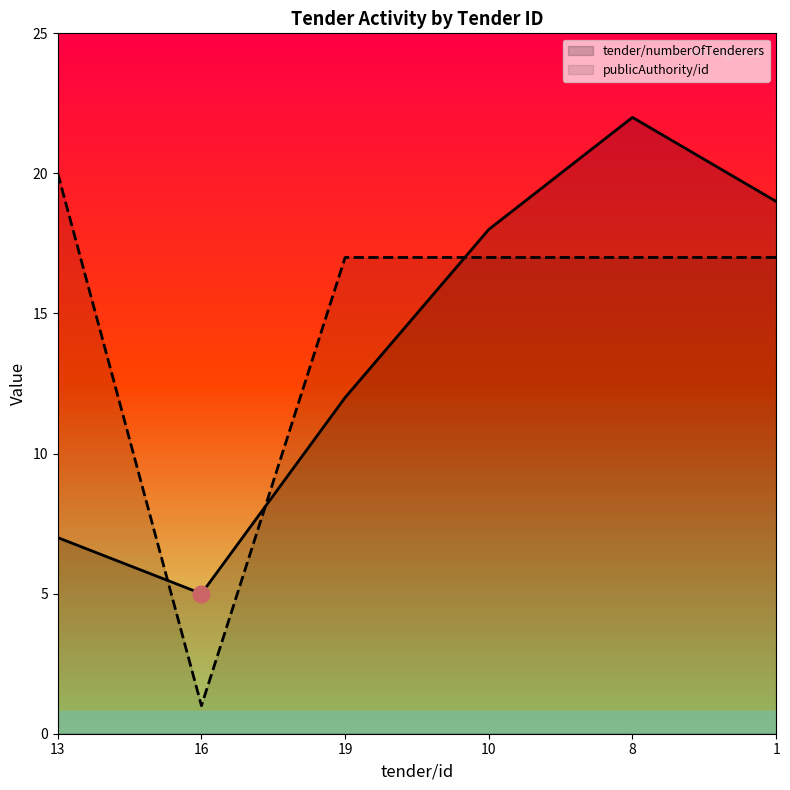

How many values in the publicAuthority/id series exceed 17?

1